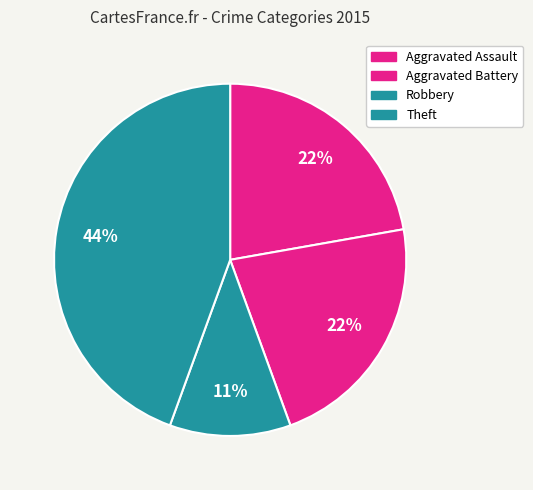

What is the largest slice in the pie chart?

Theft